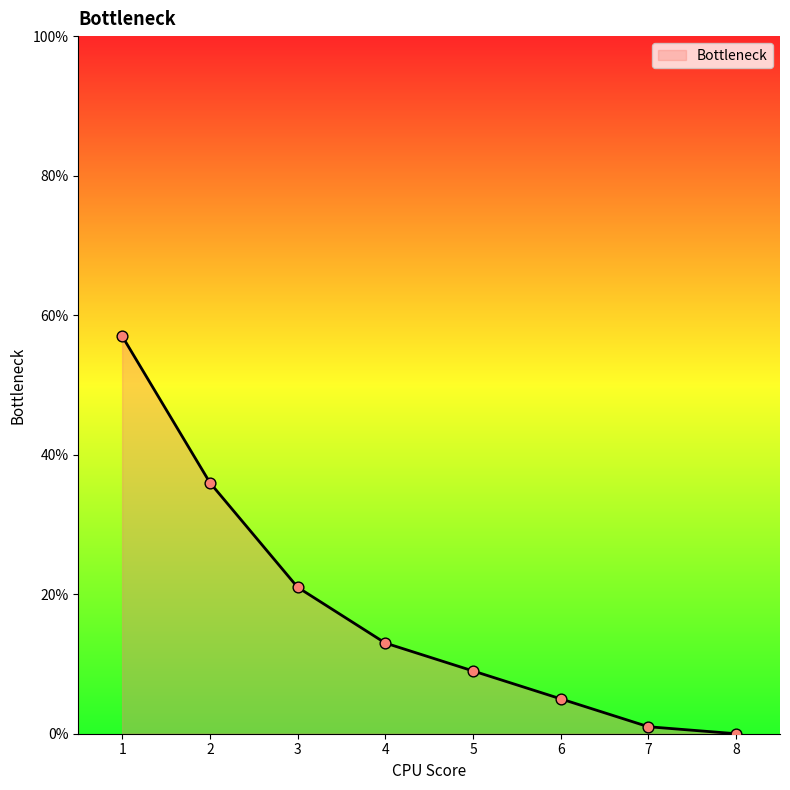

What is the change in value from 3 to 7?

-20